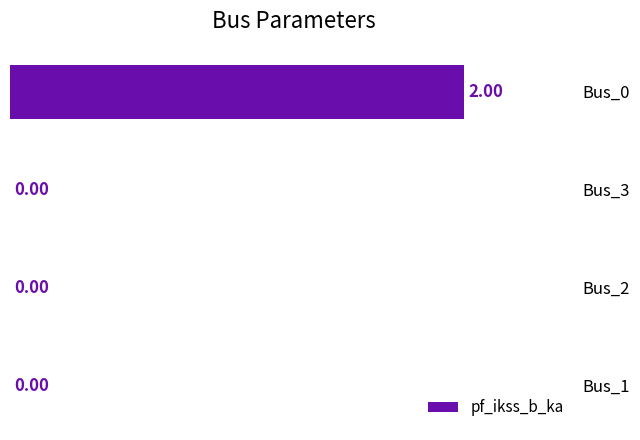

What is the sum of all values?

2.0